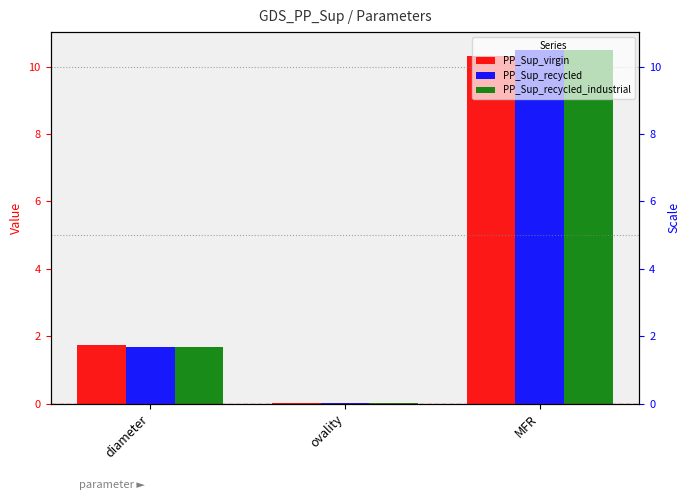

Which series changed the most between diameter and MFR?

PP_Sup_recycled